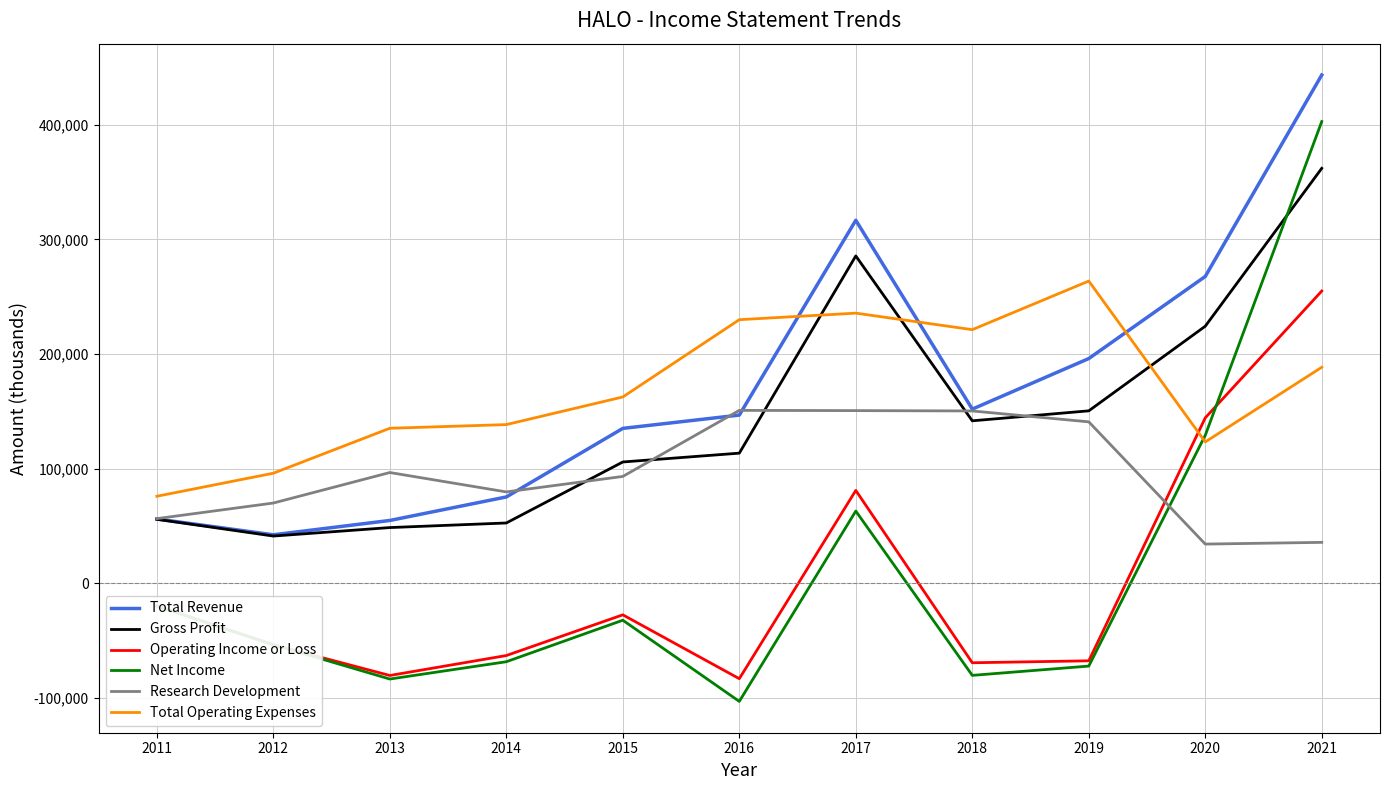

What is the difference between the maximum and second lowest values in the Operating Income or Loss series?

335300